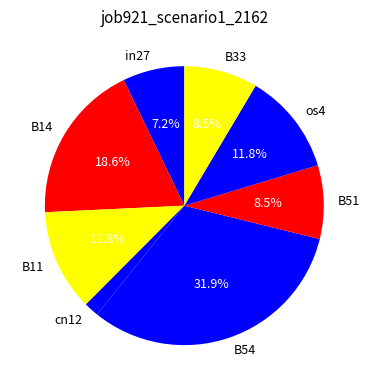

Which category has the smallest portion of the pie?

cn12